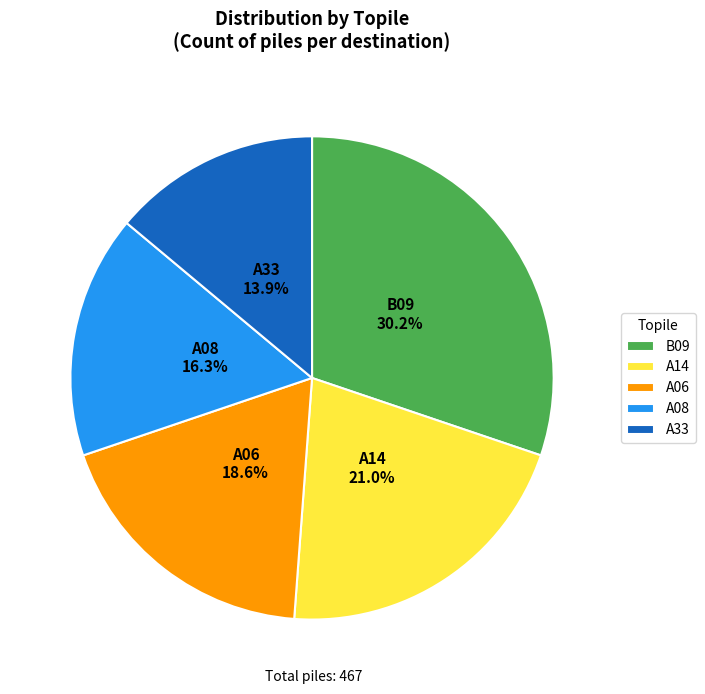

To the nearest percent, what portion does A06 represent?

19%